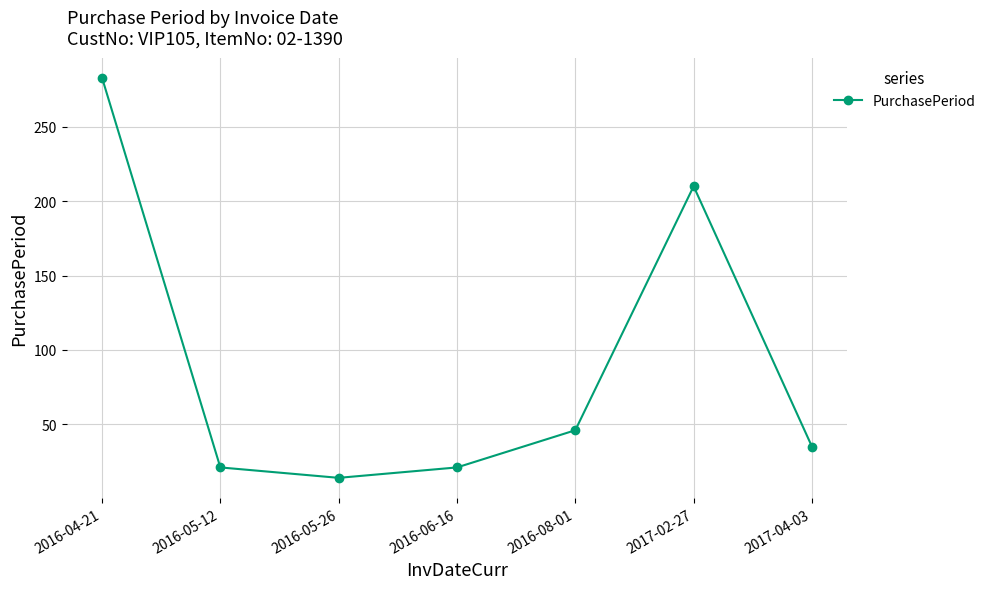

True or false: the data shows 62 at 2016-08-01.

False